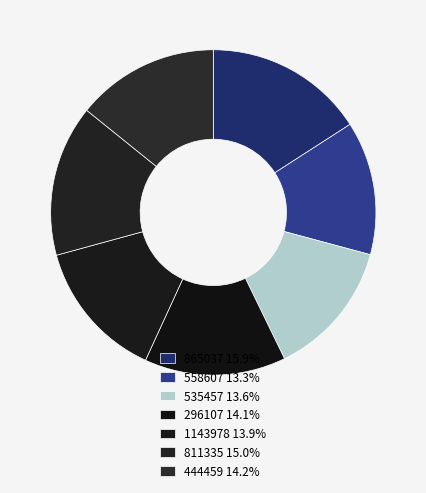

How many segments does this pie chart have?

7